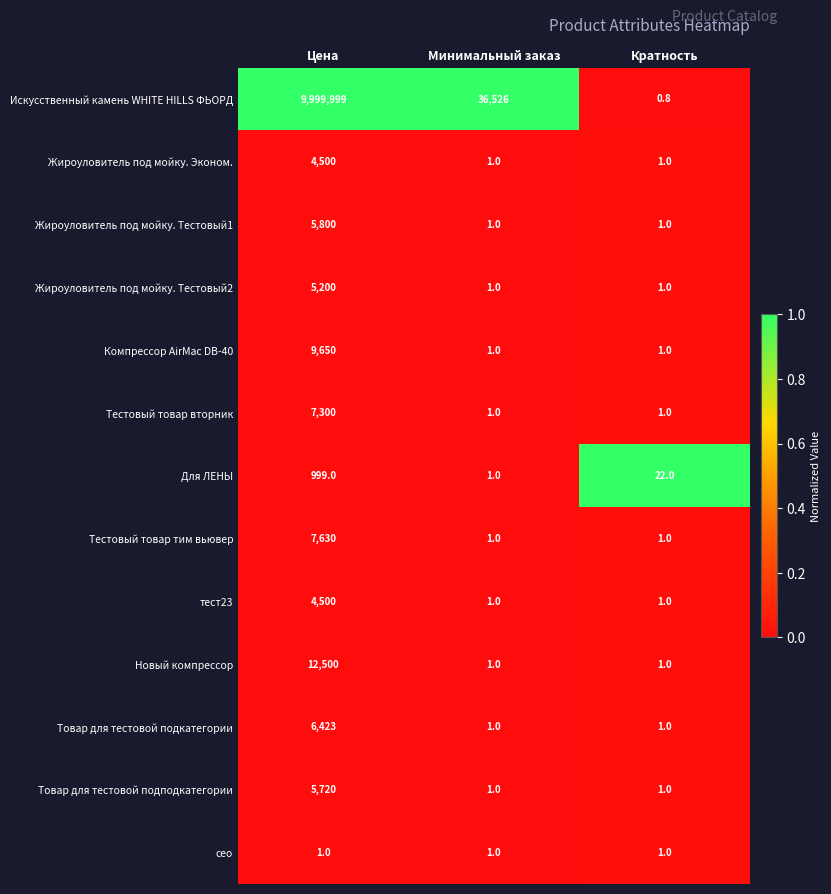

Rank the categories by Искусственный камень WHITE HILLS ФЬОРД value from highest to lowest.

Цена, Минимальный заказ, Кратность